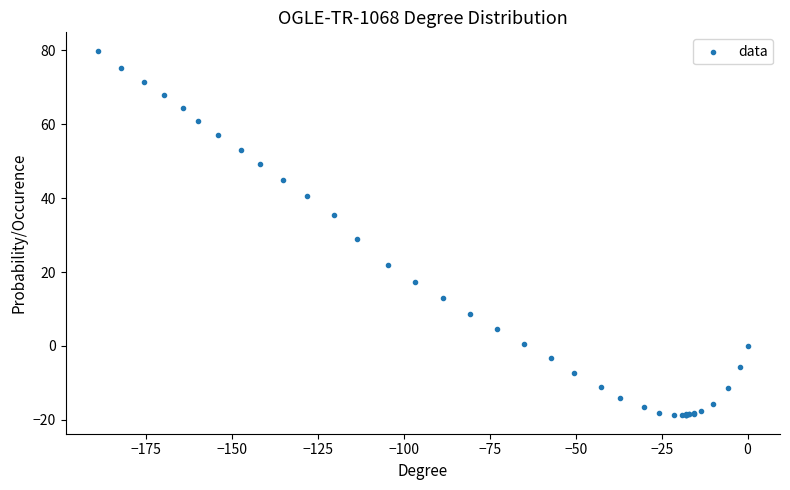

What Y value in the scatter plot is closest to 30?

28.8